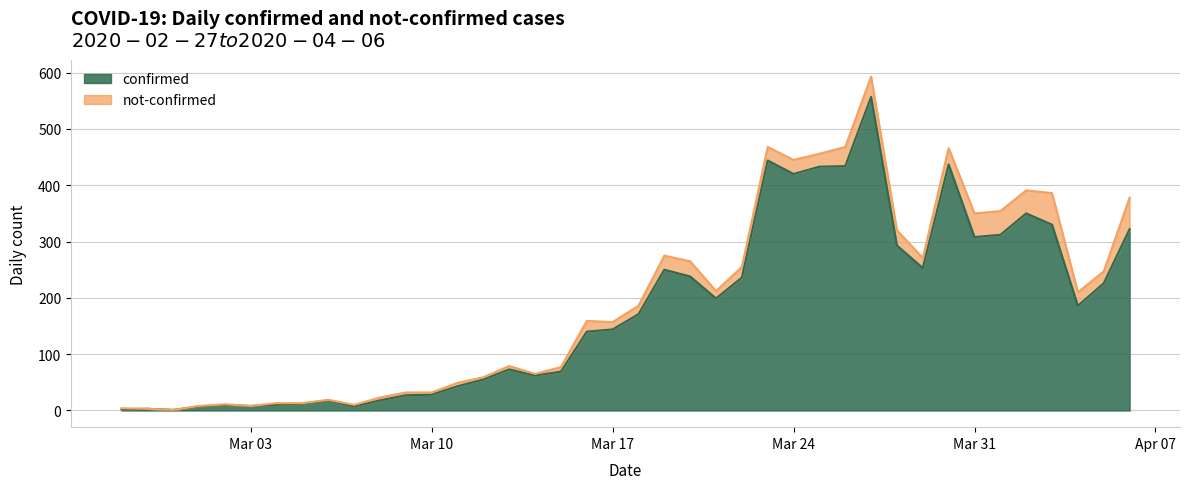

Which label corresponds to the largest value in the chart?

2020-03-27